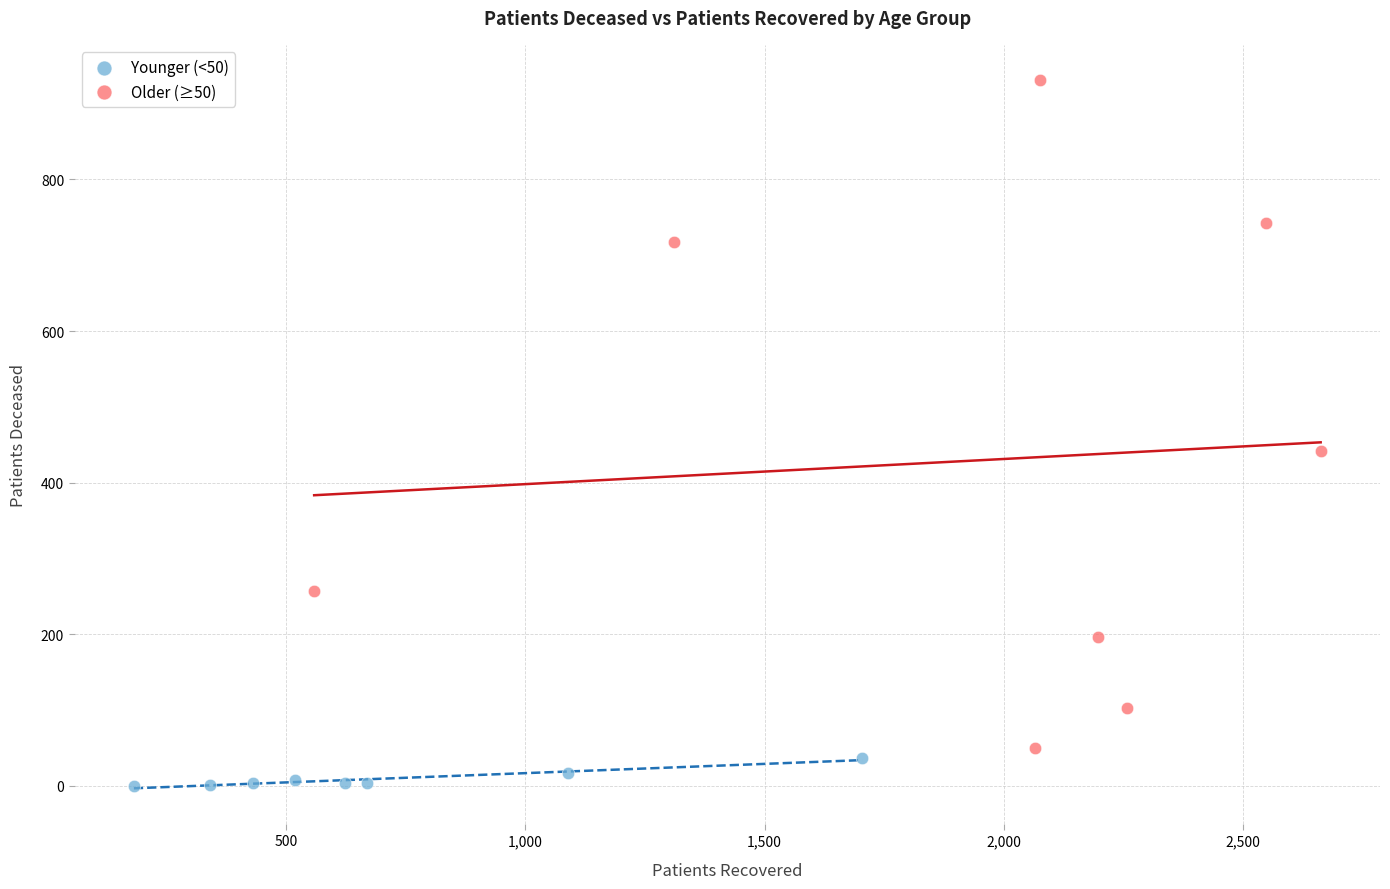

Which series has the widest spread of Y values?

Older (≥50)